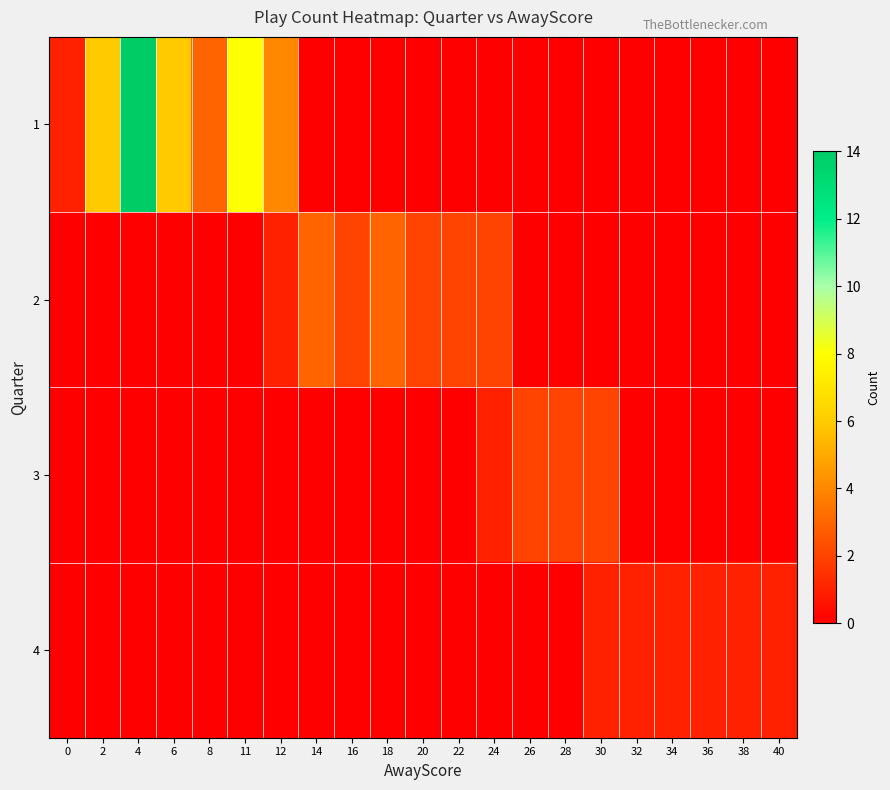

Reading right to left, extract all data points from this chart.

1: 40=0	38=0	36=0	34=0	32=0	30=0	28=0	26=0	24=0	22=0	20=0	18=0	16=0	14=0	12=4	11=8	8=3	6=6	4=14	2=6	0=1
2: 40=0	38=0	36=0	34=0	32=0	30=0	28=0	26=0	24=2	22=2	20=2	18=3	16=2	14=3	12=1	11=0	8=0	6=0	4=0	2=0	0=0
3: 40=0	38=0	36=0	34=0	32=0	30=2	28=2	26=2	24=1	22=0	20=0	18=0	16=0	14=0	12=0	11=0	8=0	6=0	4=0	2=0	0=0
4: 40=1	38=1	36=1	34=1	32=1	30=1	28=0	26=0	24=0	22=0	20=0	18=0	16=0	14=0	12=0	11=0	8=0	6=0	4=0	2=0	0=0